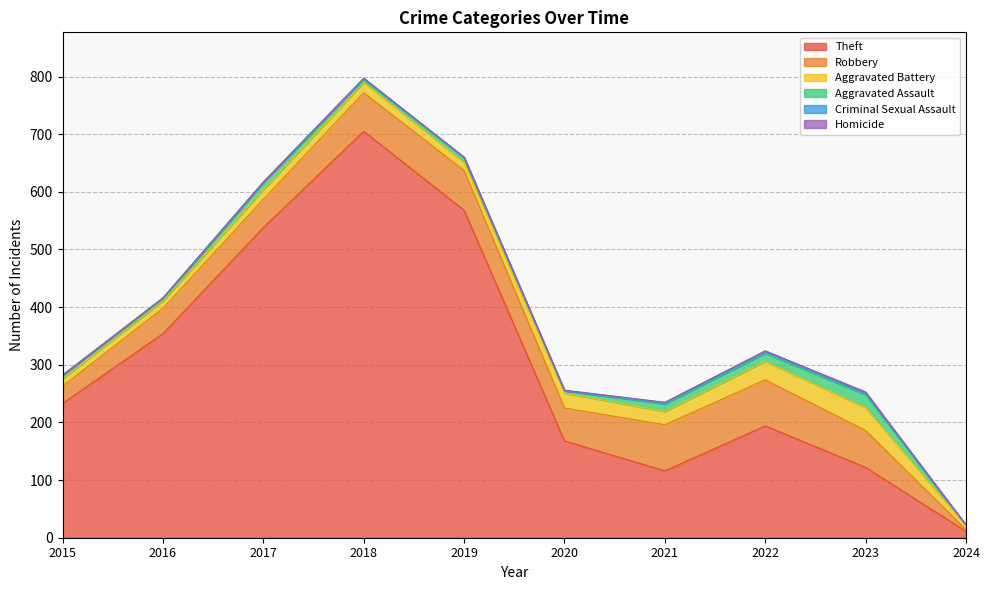

True or false: Aggravated Battery has more than 0 points higher than both neighbors.

True